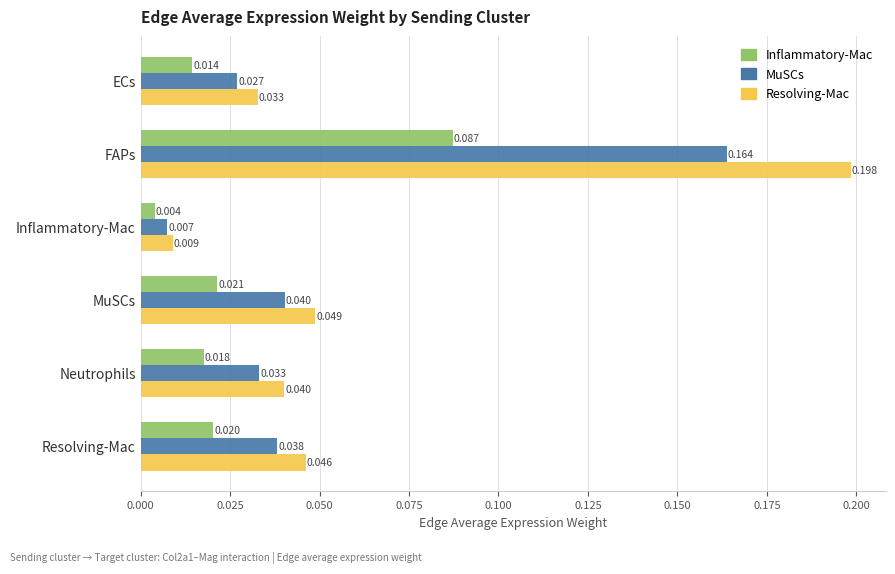

At which label does MuSCs reach its minimum?

Inflammatory-Mac